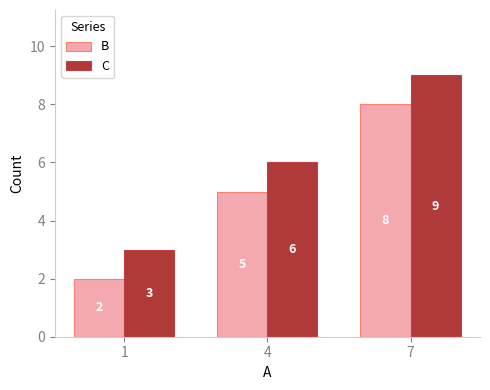

What is the total value across all series at 4?

11